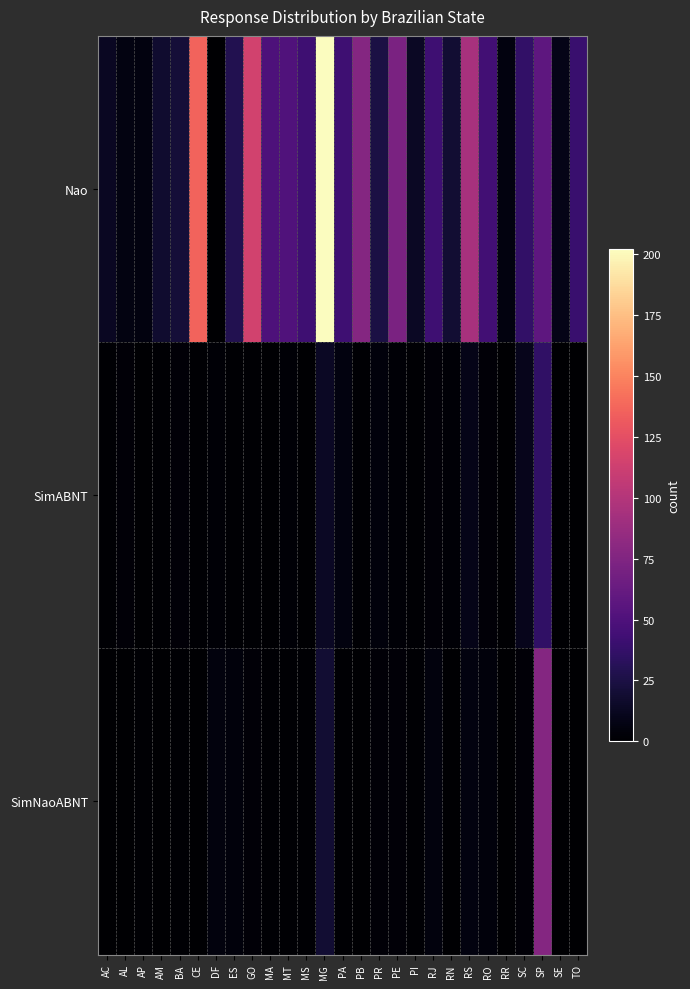

How many series are shown in this chart?

3